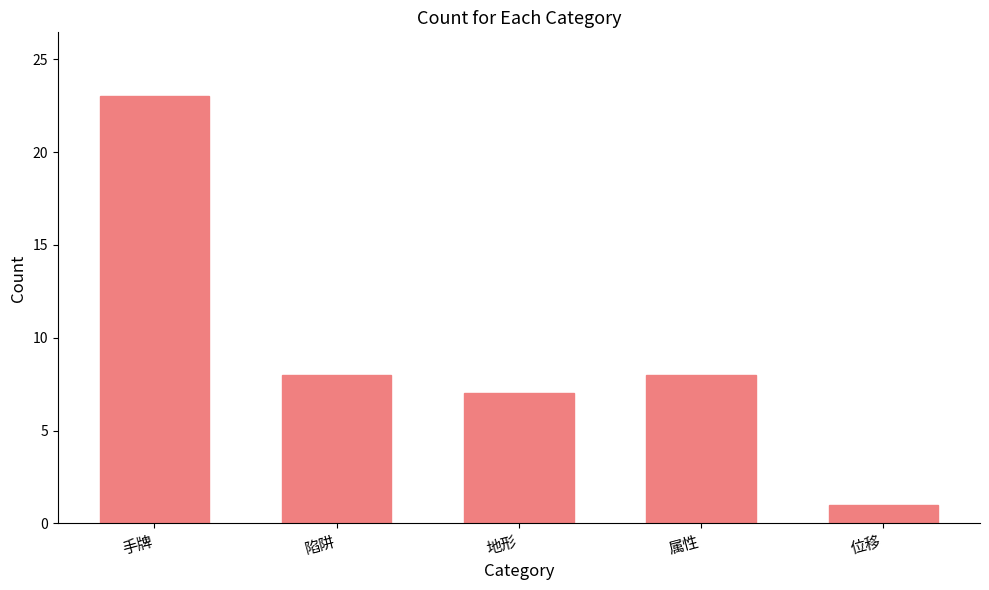

At which category does the chart reach its peak across all series?

手牌